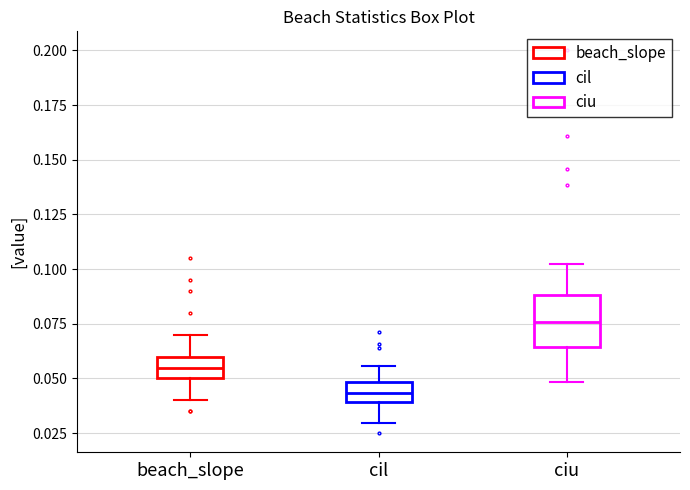

Reading left to right, transcribe this box plot: for each box, give where its median line is, the range the box spans, and where its two whiskers end, as read against the y-axis. The values are not printed on the chart, so give them approximately, as read against the axis.

beach_slope: median 0.055, box 0.050 to 0.060, whiskers 0.040 to 0.070
cil: median 0.045, box 0.040 to 0.050, whiskers 0.030 to 0.055
ciu: median 0.075, box 0.065 to 0.090, whiskers 0.050 to 0.100